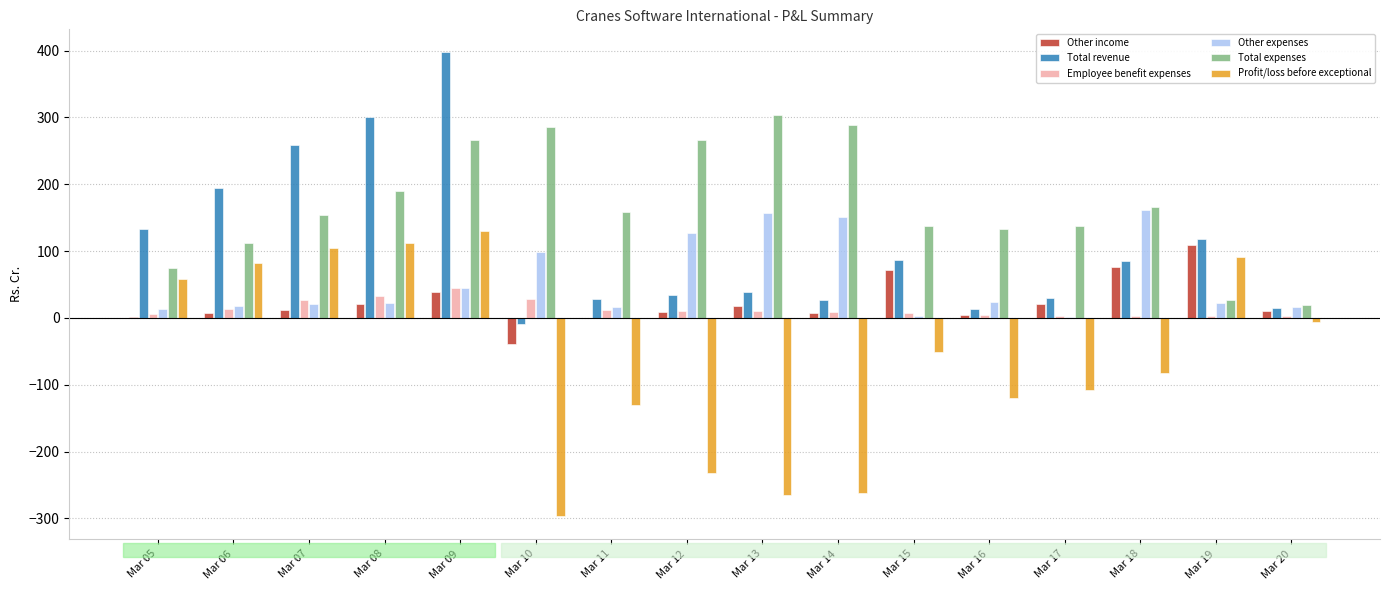

How many categories are shown in the chart?

16